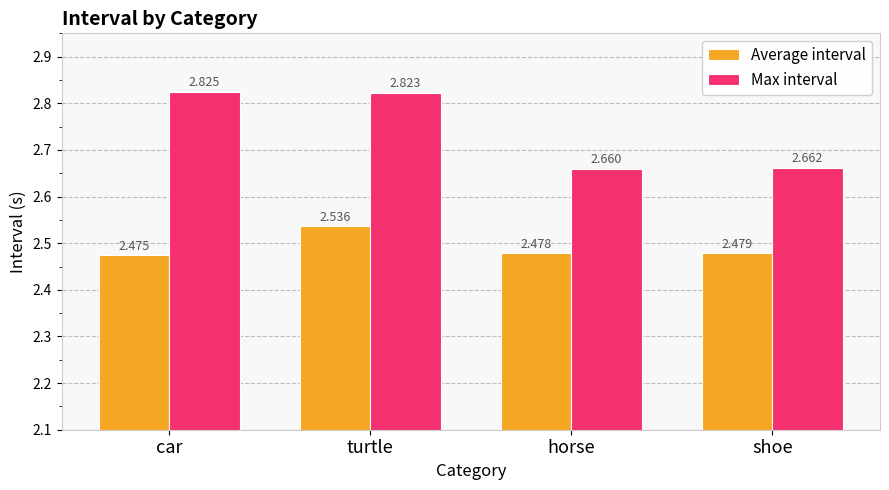

What is the label of the 3rd bar from the left?

horse